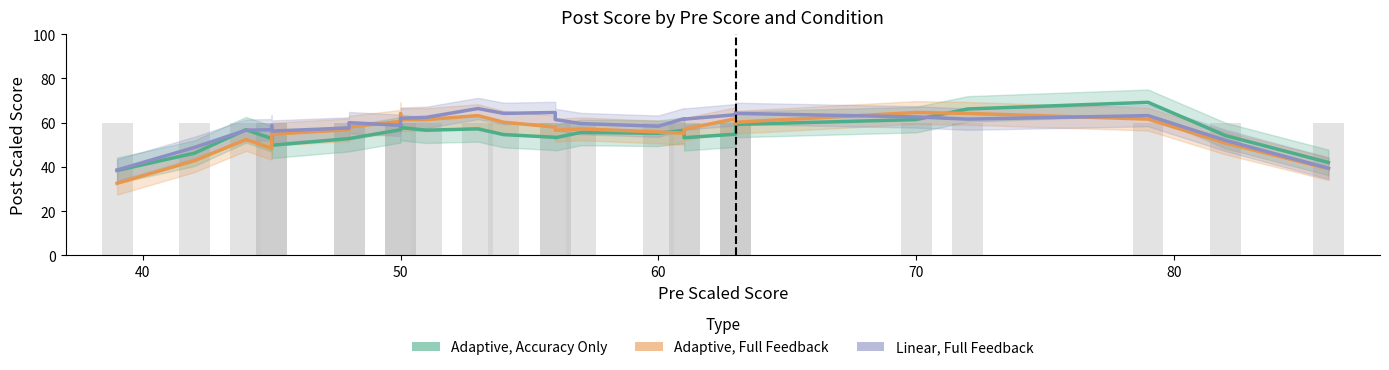

What is the minimum value shown in the chart?

32.6